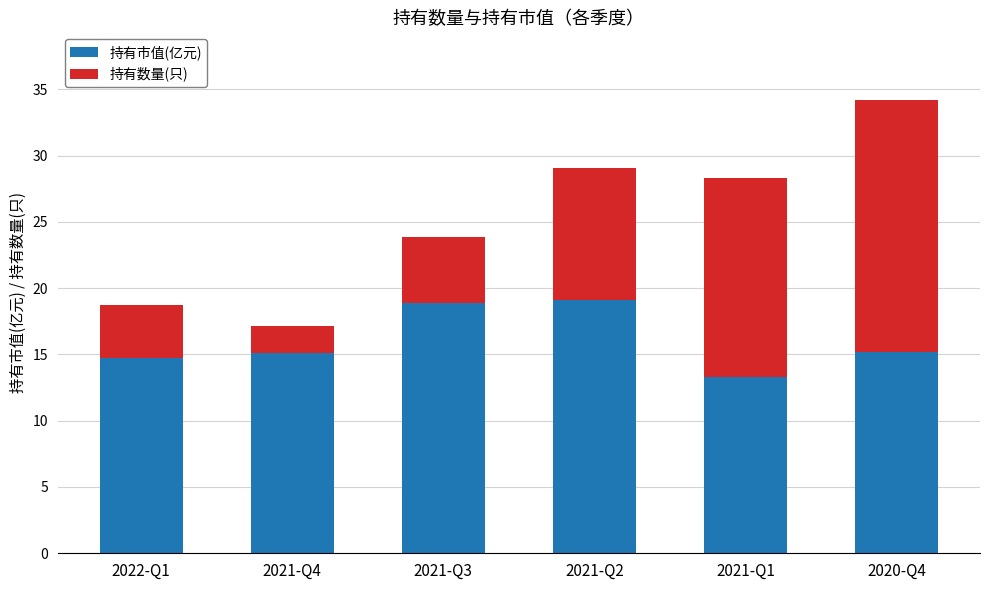

The value of 持有市值(亿元) at 2022-Q1 is 20.6. True or false?

False